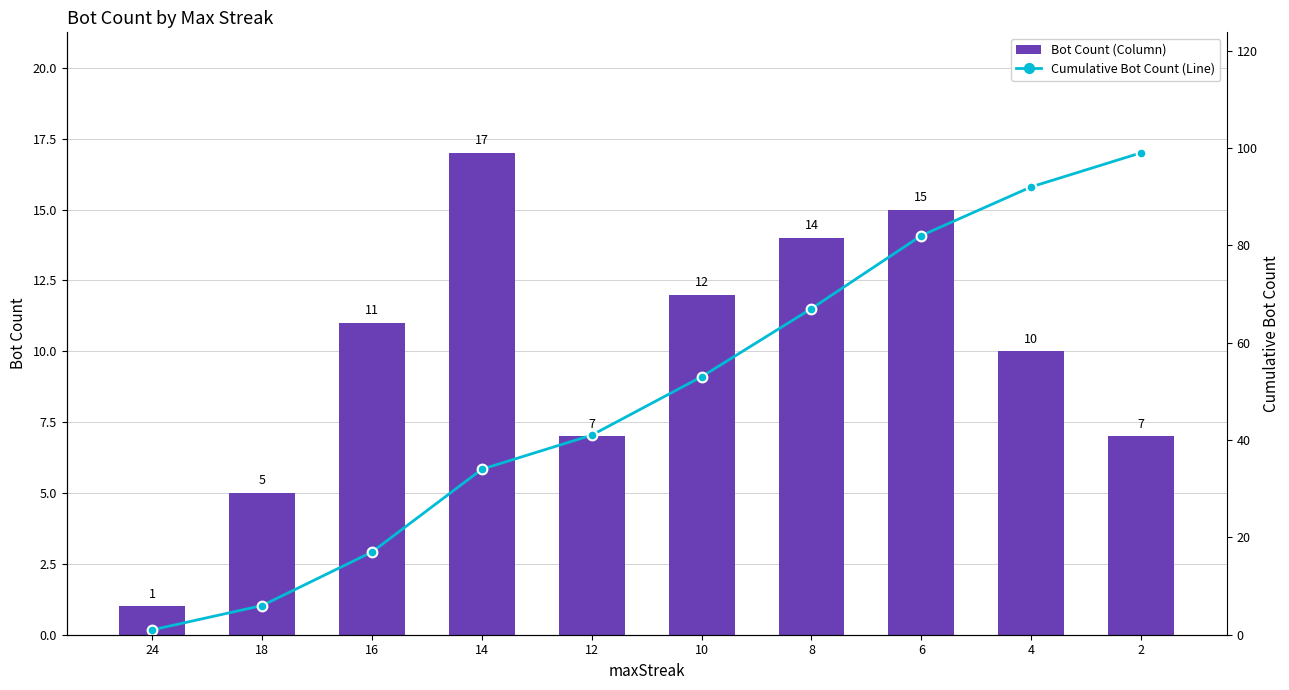

Rank the series by their maximum value, from lowest to highest.

Bot Count, Cumulative Bot Count